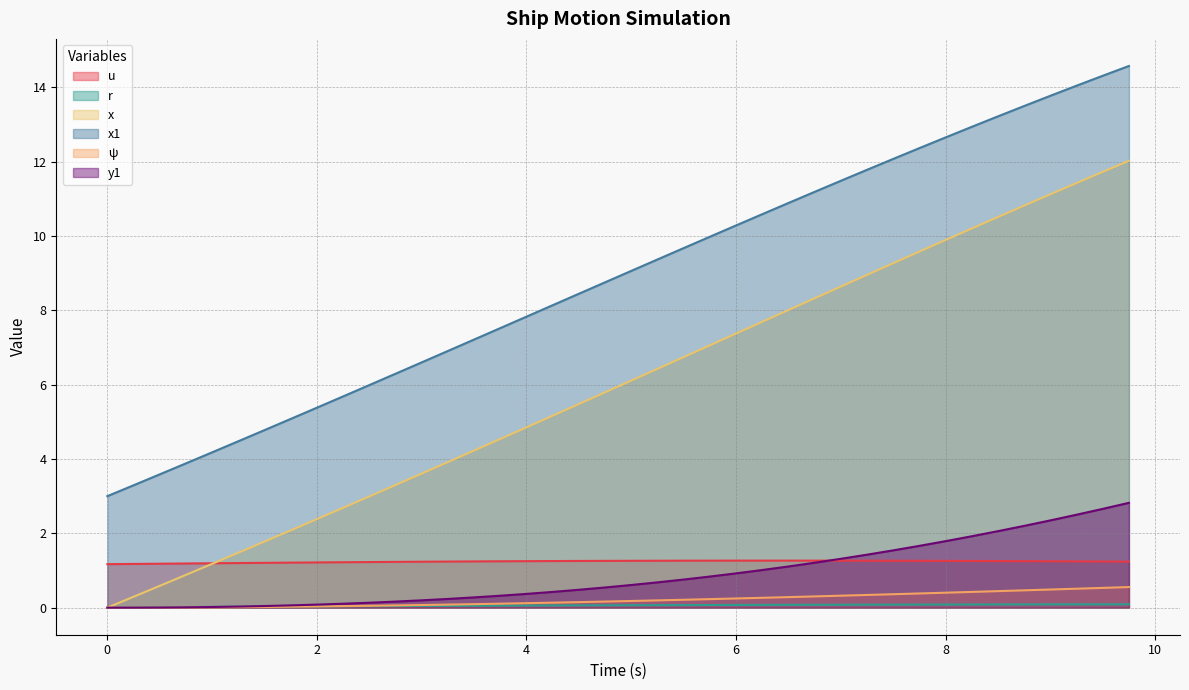

What is the sum of all r values?

2.3